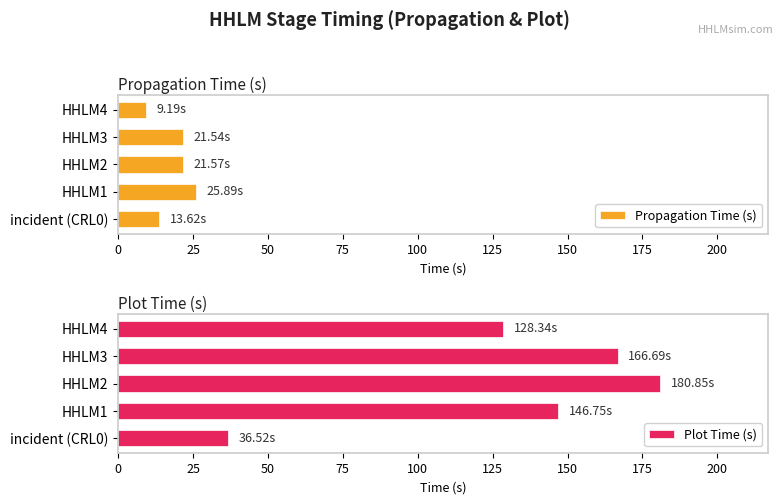

What is the sum of all Plot Time (s) values?

659.1